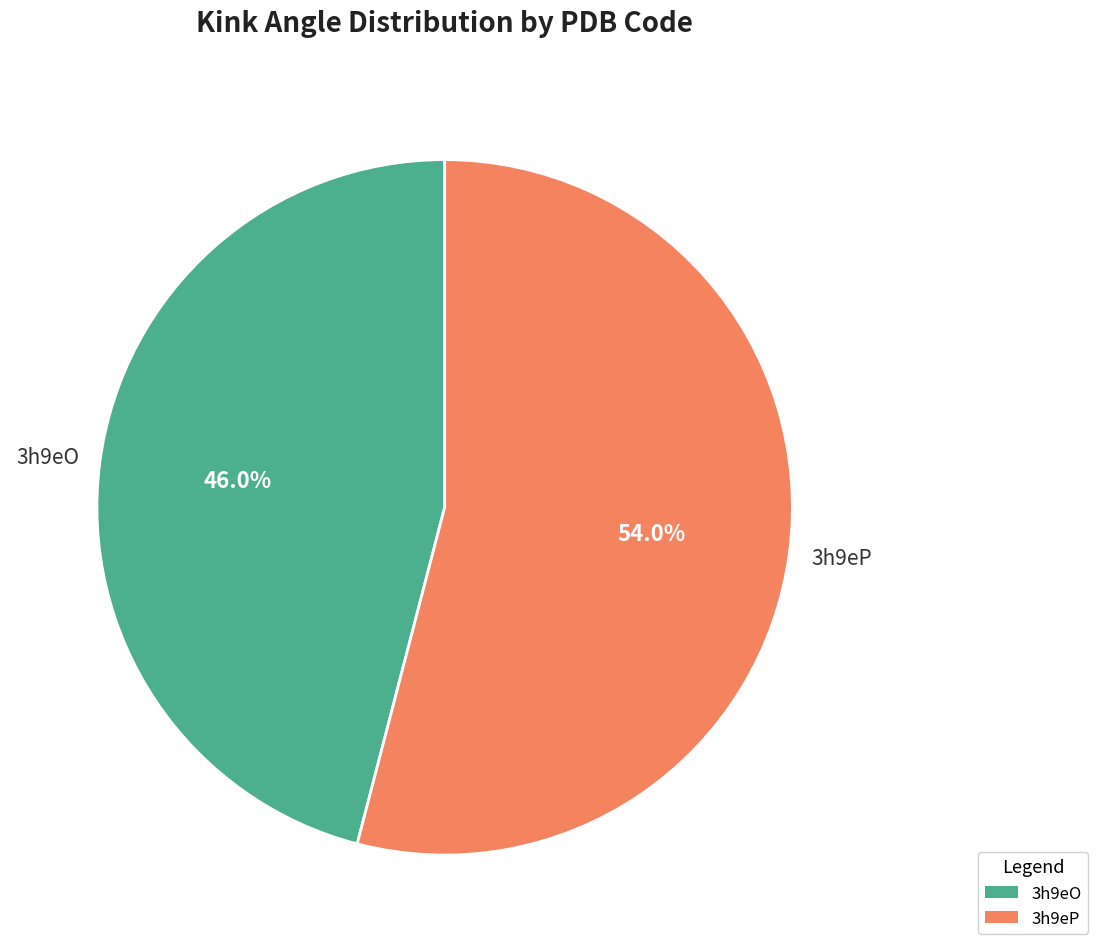

How many slices are in this pie chart?

2